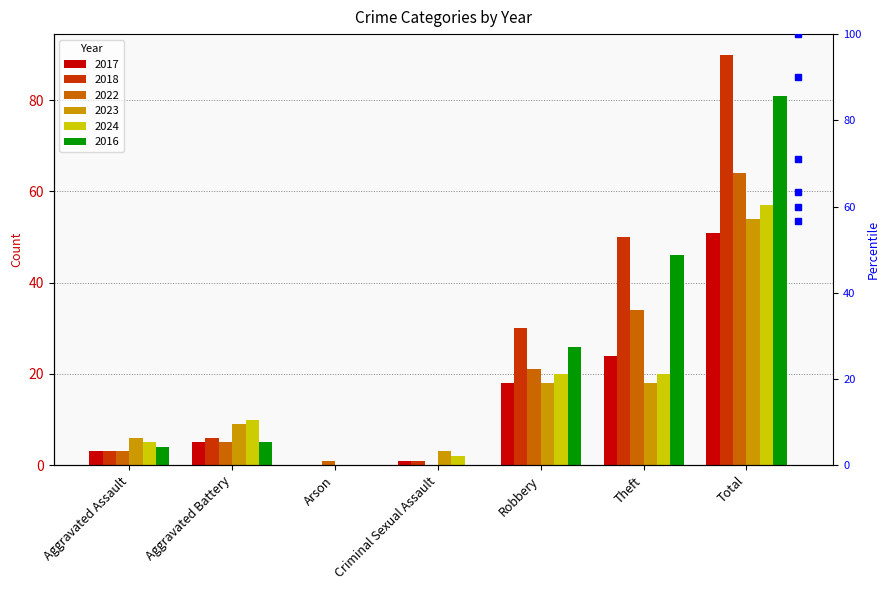

What value does the 2022 series have at Aggravated Battery, to the nearest 5?

5